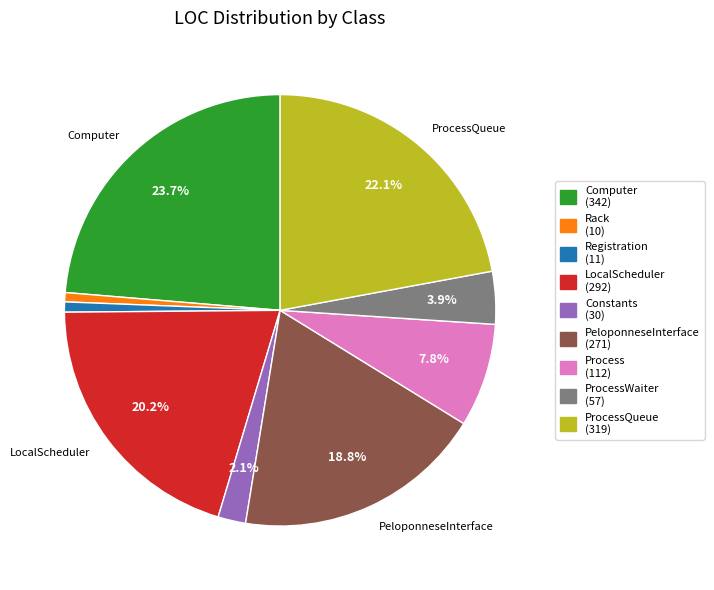

Is there any slice that represents more than half of the pie?

No